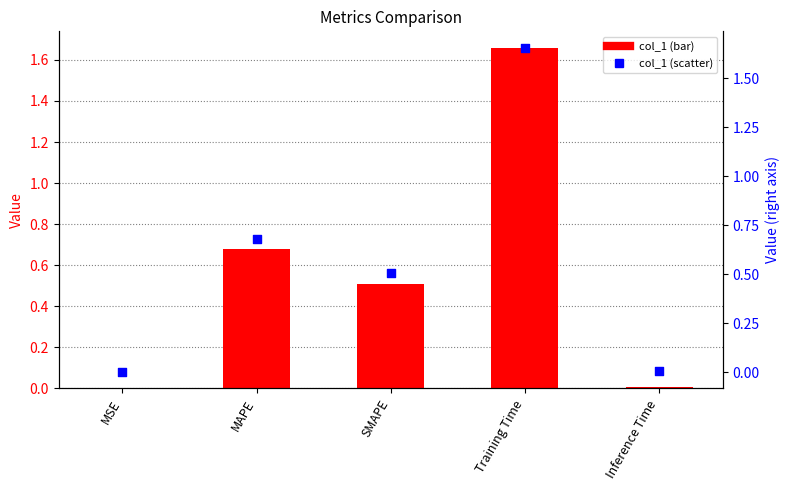

Which series has the largest Y range (max minus min)?

col_1